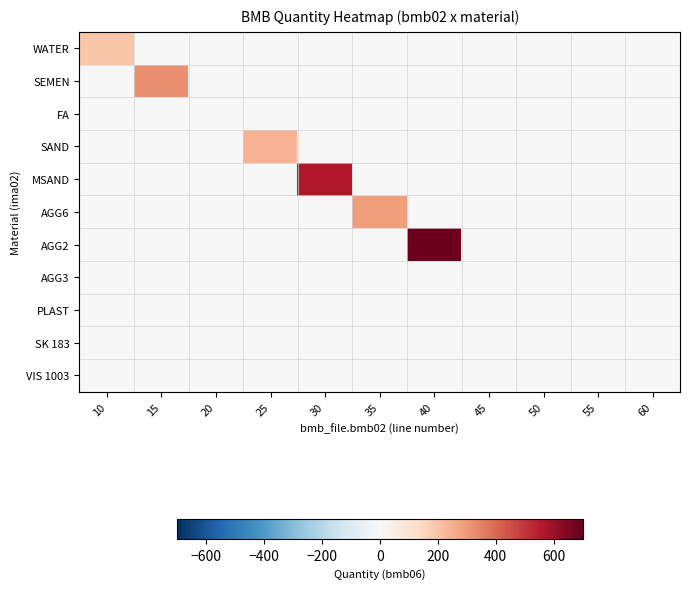

Reading right to left, transcribe all the data shown in this chart.

WATER: 60=0.0	55=0.0	50=0.0	45=0.0	40=0.0	35=0.0	30=0.0	25=0.0	20=0.0	15=0.0	10=195.0
SEMEN: 60=0.0	55=0.0	50=0.0	45=0.0	40=0.0	35=0.0	30=0.0	25=0.0	20=0.0	15=324.0	10=0.0
FA: 60=0.0	55=0.0	50=0.0	45=0.0	40=0.0	35=0.0	30=0.0	25=0.0	20=0.0	15=0.0	10=0.0
SAND: 60=0.0	55=0.0	50=0.0	45=0.0	40=0.0	35=0.0	30=0.0	25=244.0	20=0.0	15=0.0	10=0.0
MSAND: 60=0.0	55=0.0	50=0.0	45=0.0	40=0.0	35=0.0	30=561.0	25=0.0	20=0.0	15=0.0	10=0.0
AGG6: 60=0.0	55=0.0	50=0.0	45=0.0	40=0.0	35=294.0	30=0.0	25=0.0	20=0.0	15=0.0	10=0.0
AGG2: 60=0.0	55=0.0	50=0.0	45=0.0	40=685.0	35=0.0	30=0.0	25=0.0	20=0.0	15=0.0	10=0.0
AGG3: 60=0.0	55=0.0	50=0.0	45=0.0	40=0.0	35=0.0	30=0.0	25=0.0	20=0.0	15=0.0	10=0.0
PLAST: 60=0.0	55=0.0	50=1.3	45=0.0	40=0.0	35=0.0	30=0.0	25=0.0	20=0.0	15=0.0	10=0.0
SK 183: 60=0.0	55=0.0	50=0.0	45=0.0	40=0.0	35=0.0	30=0.0	25=0.0	20=0.0	15=0.0	10=0.0
VIS 1003: 60=0.0	55=0.0	50=0.0	45=0.0	40=0.0	35=0.0	30=0.0	25=0.0	20=0.0	15=0.0	10=0.0